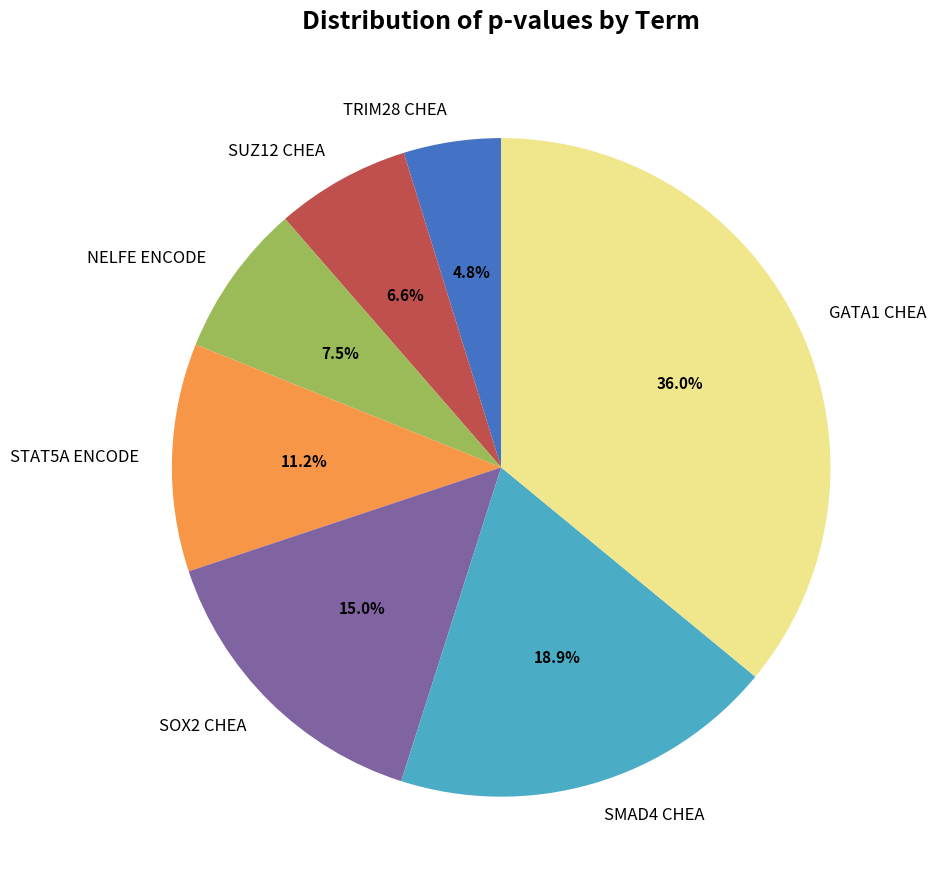

How many slices are in this pie chart?

7